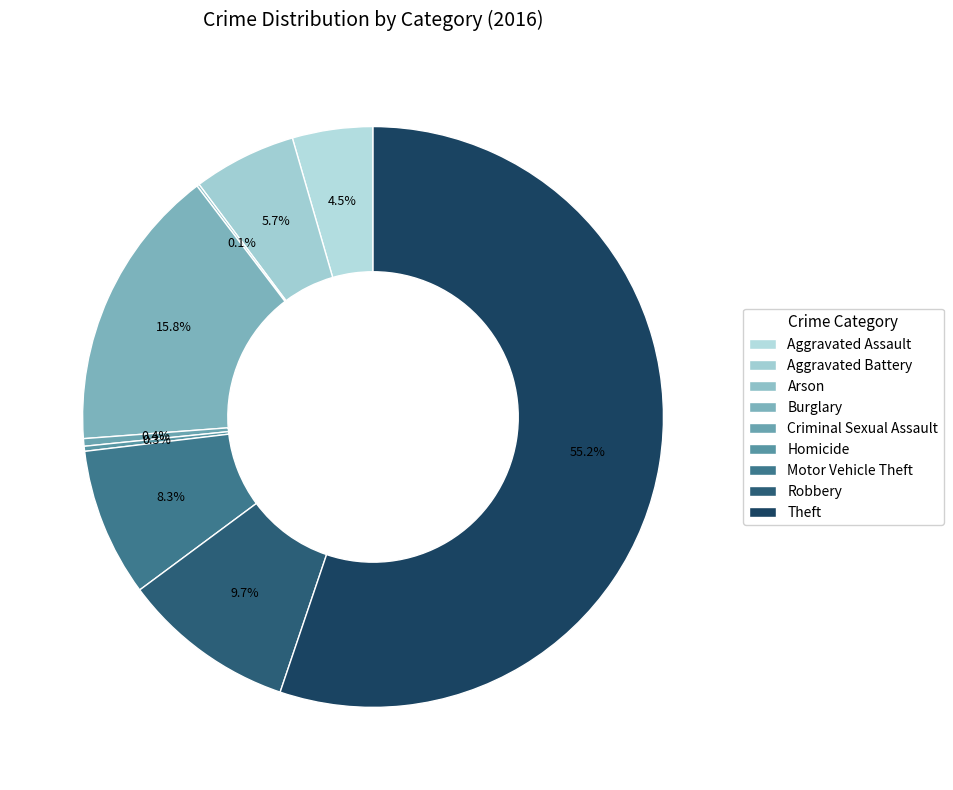

Which category has the smallest portion of the pie?

Arson